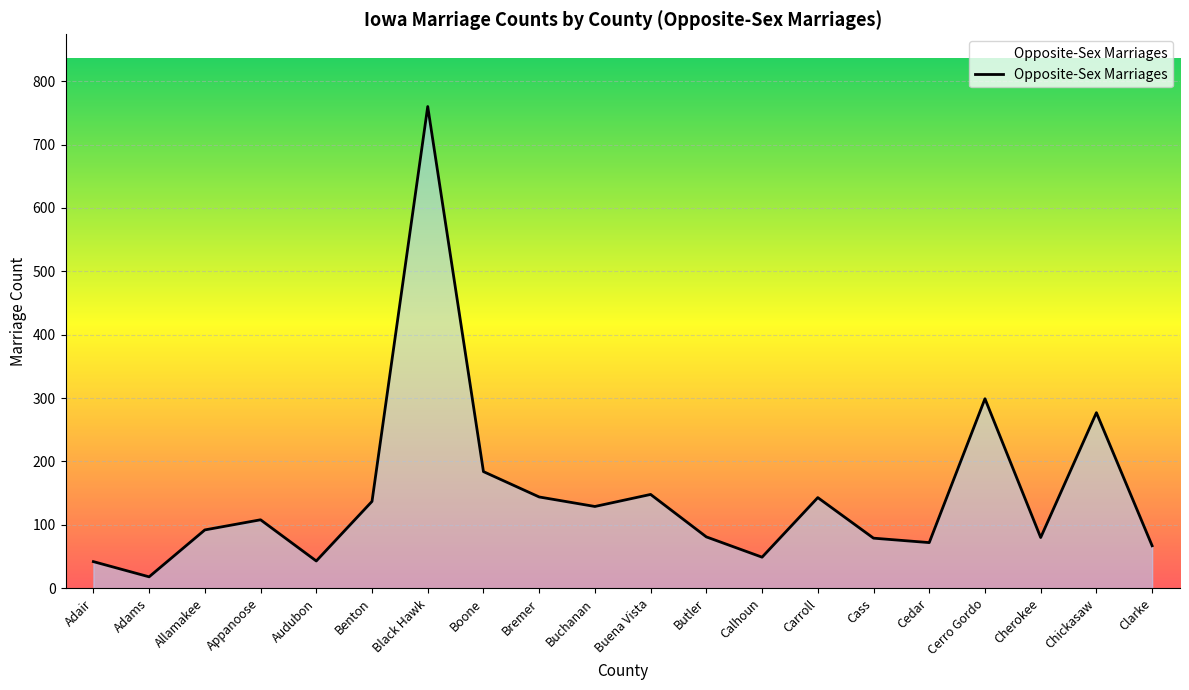

What is the ratio of the value at Appanoose to the value at Clarke?

1.6